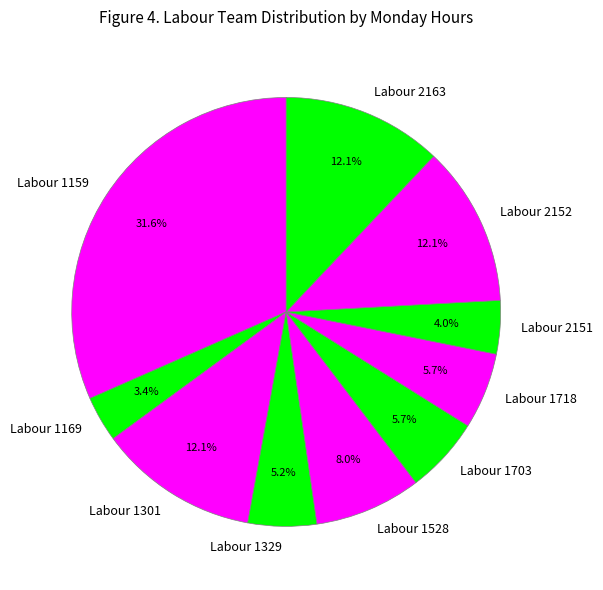

Which slice is the smallest?

Labour 1169